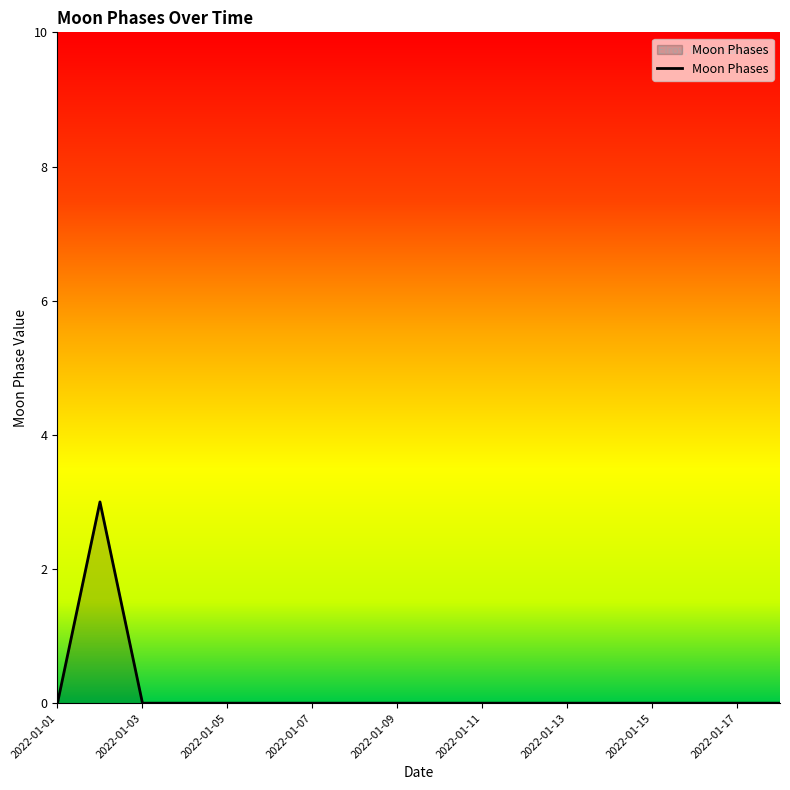

How many lines are shown in the chart?

1